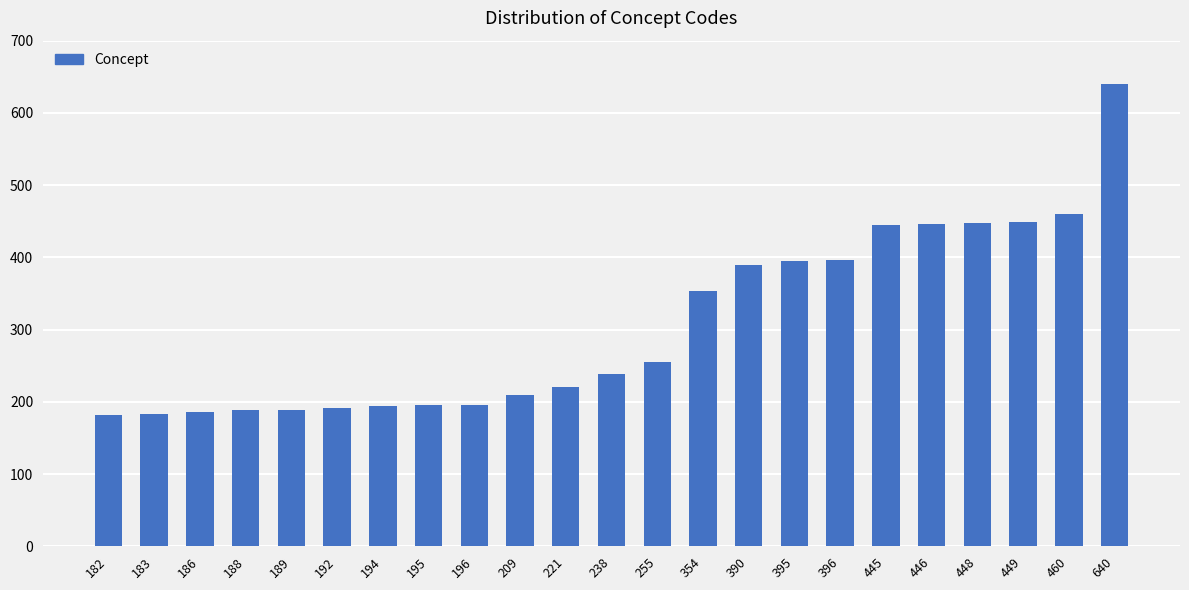

What is the average value?

307